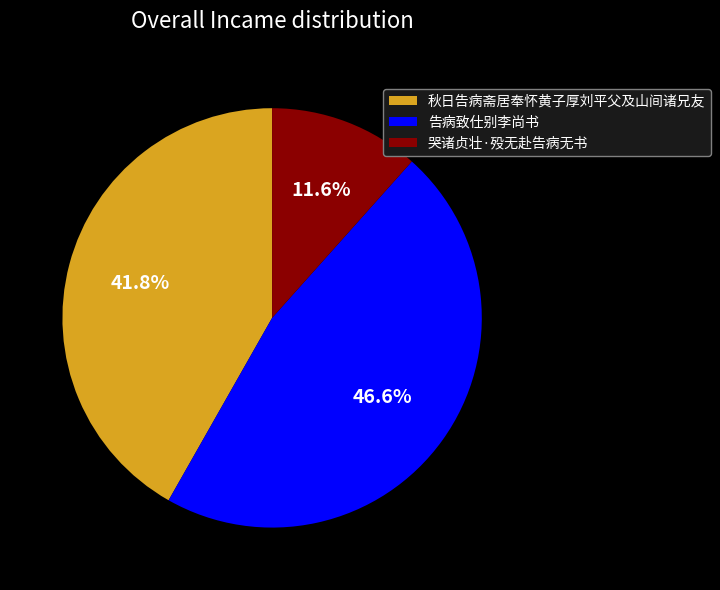

What percentage is the 秋日告病斋居奉怀黄子厚刘平父及山间诸兄友 slice, to the nearest percent?

42%